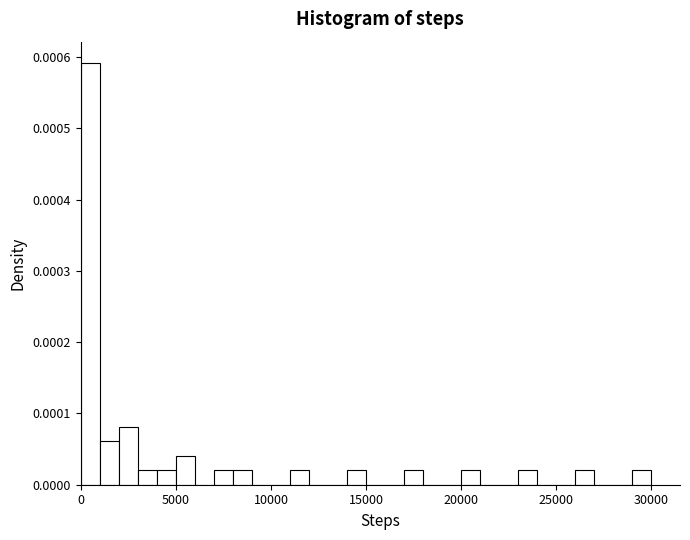

Read against the x-axis, roughly where is the centre of the tallest bar?

500